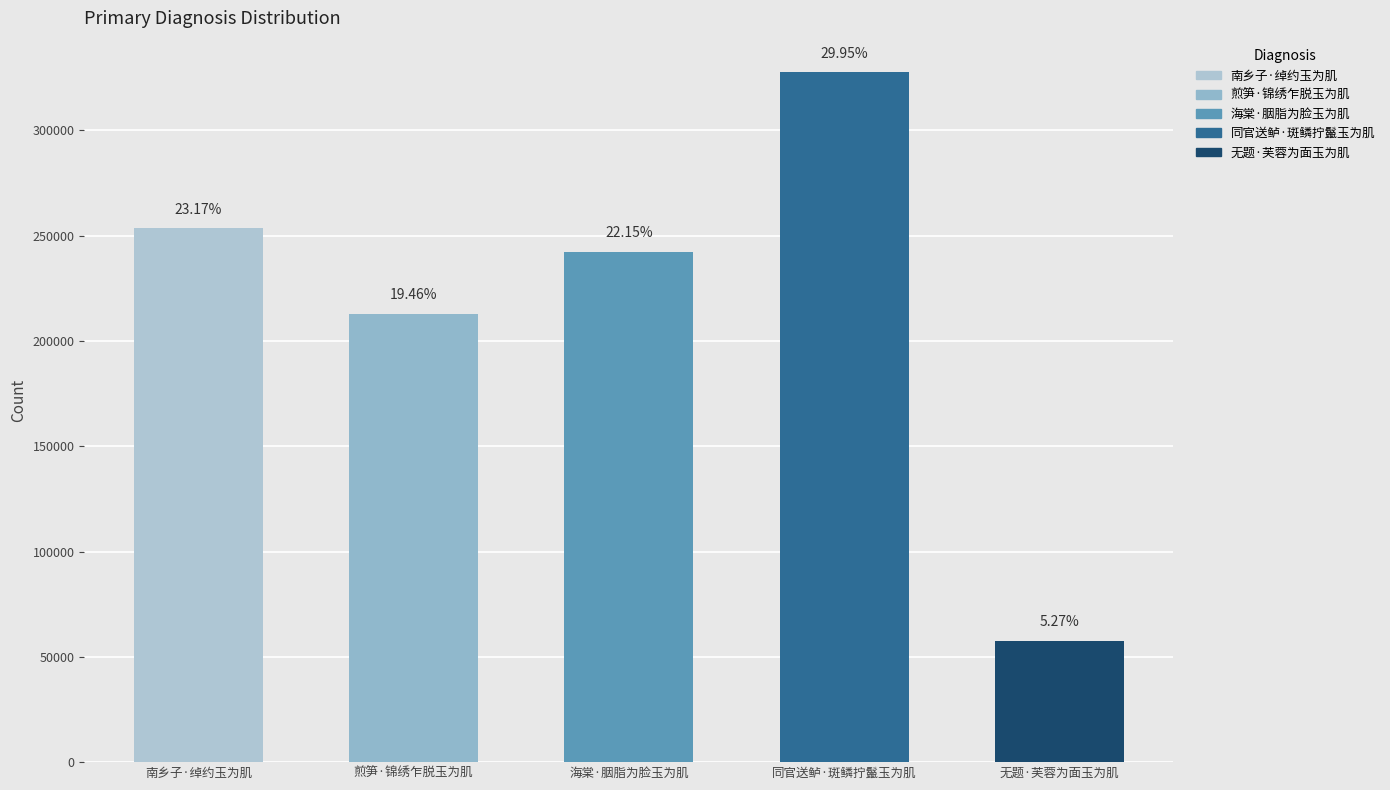

What is the sum of the values at 海棠·胭脂为脸玉为肌 and 无题·芙蓉为面玉为肌?

299880